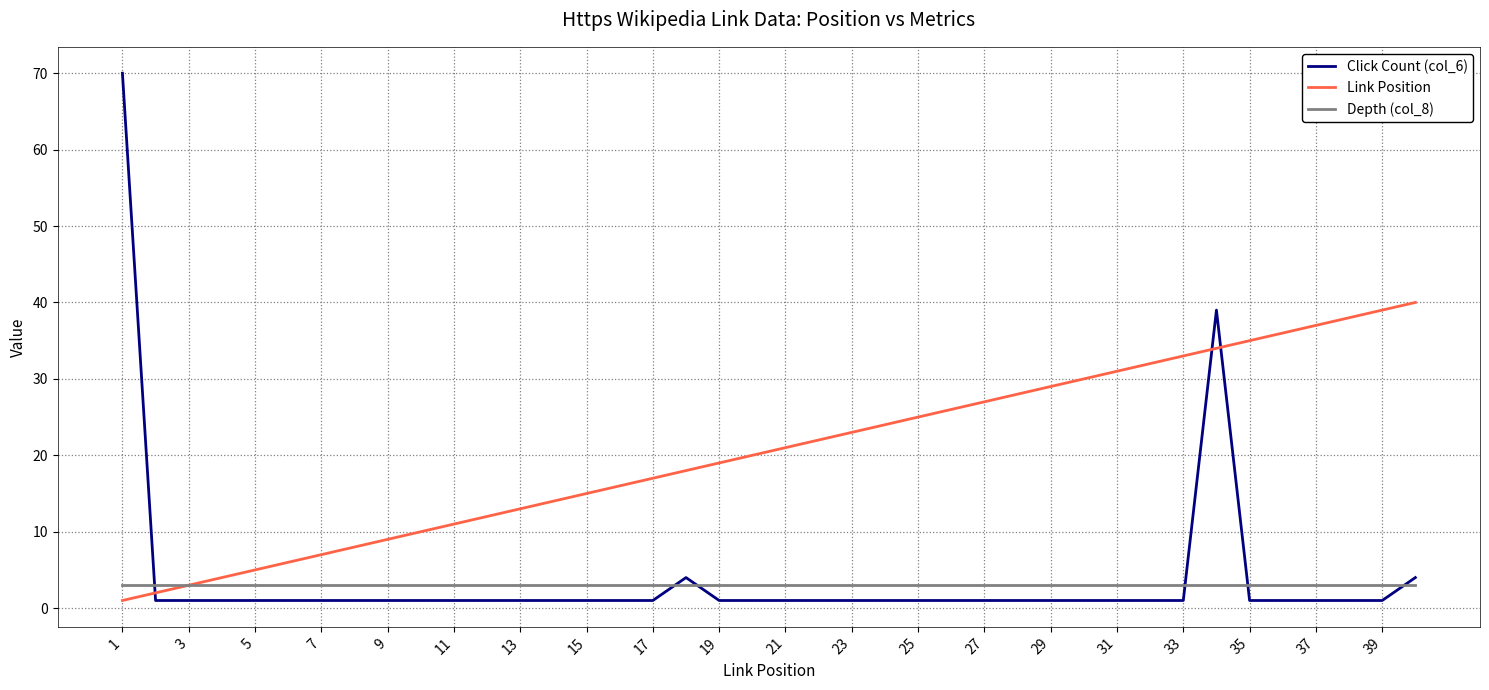

What is the maximum value shown in the chart?

70